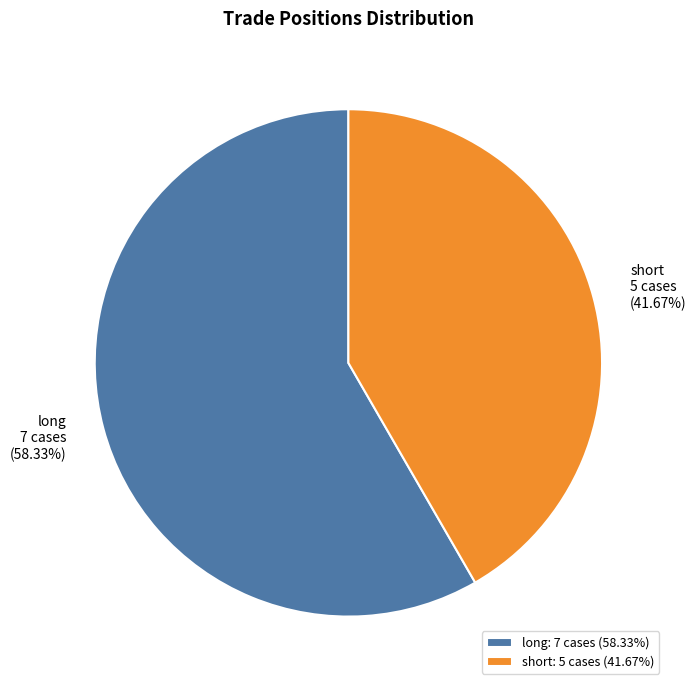

How many slices are in this pie chart?

2